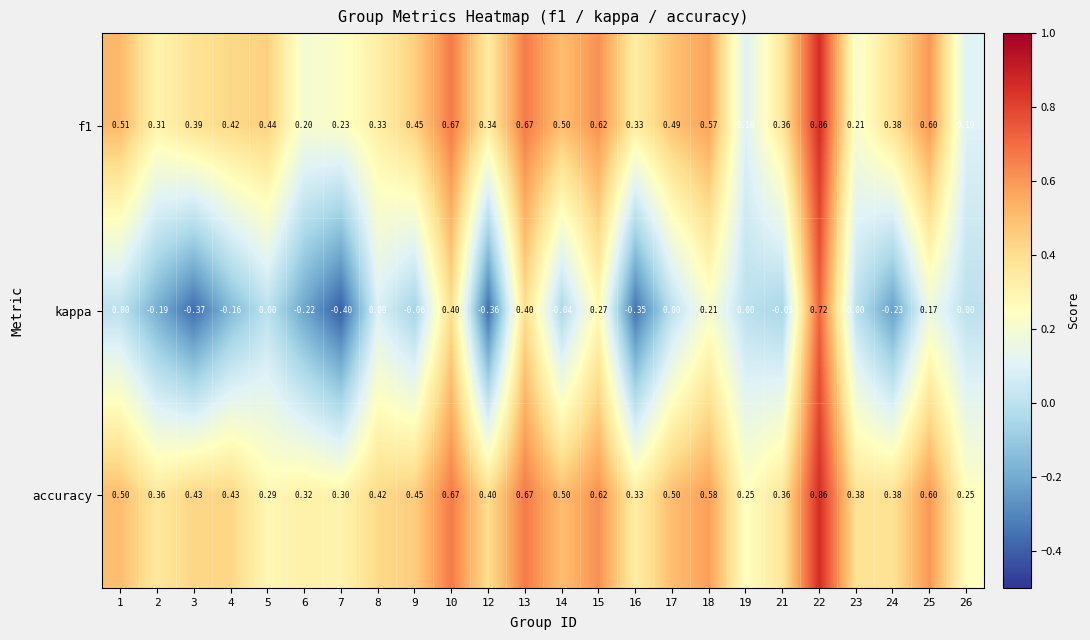

How many data points does each series have?

24